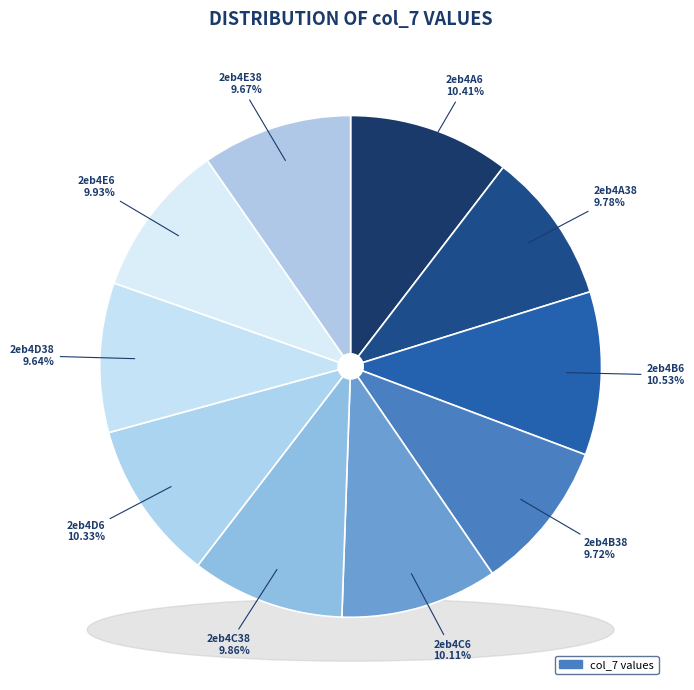

What percentage is the 2eb4C6 slice, to the nearest percent?

10%